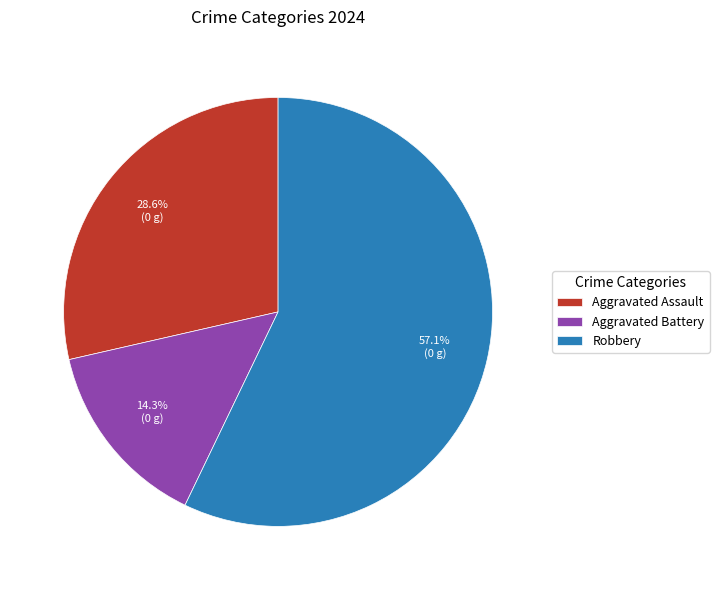

How many segments does this pie chart have?

3